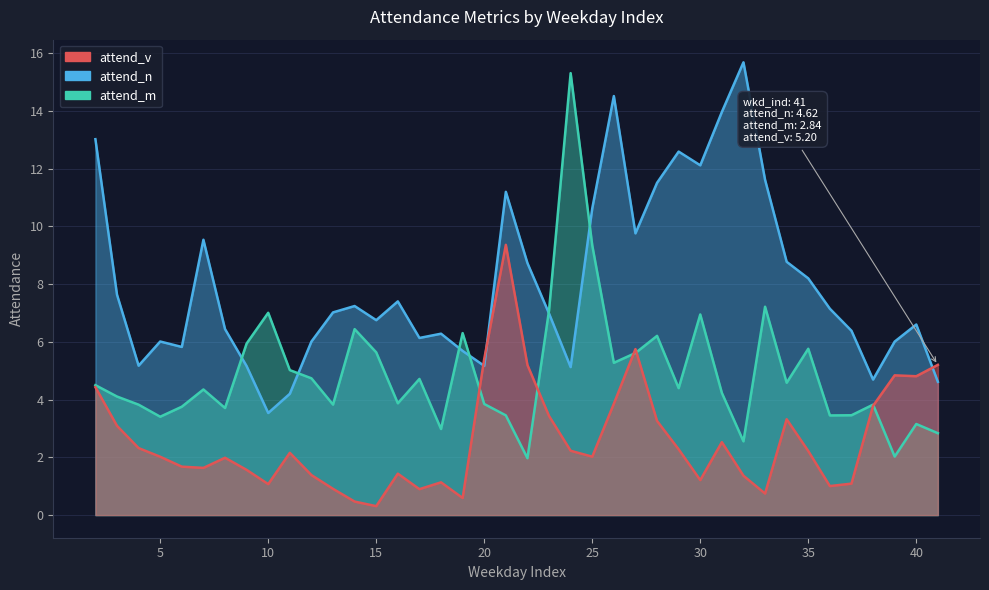

What is the sum of the attend_n values at 10 and 19?

9.2